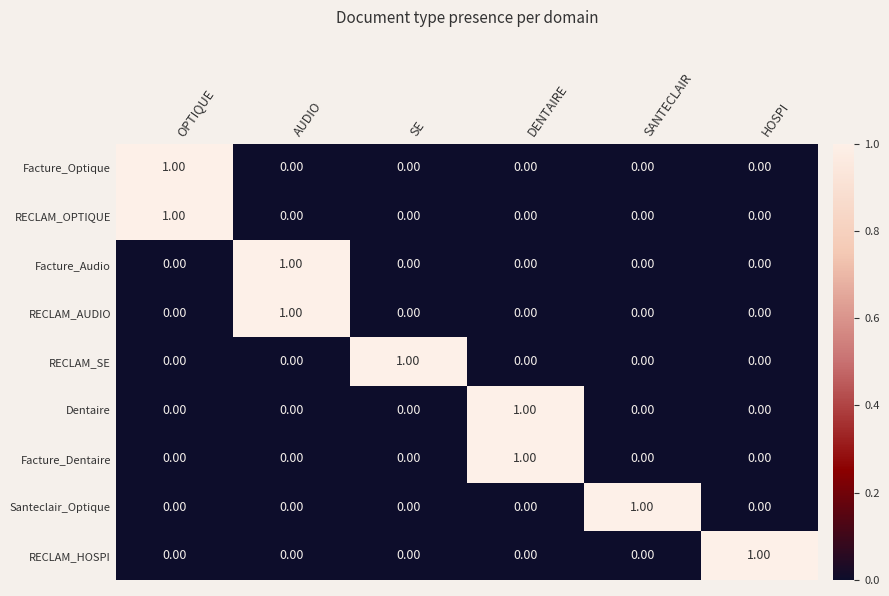

At which label does RECLAM_SE reach its peak?

SE